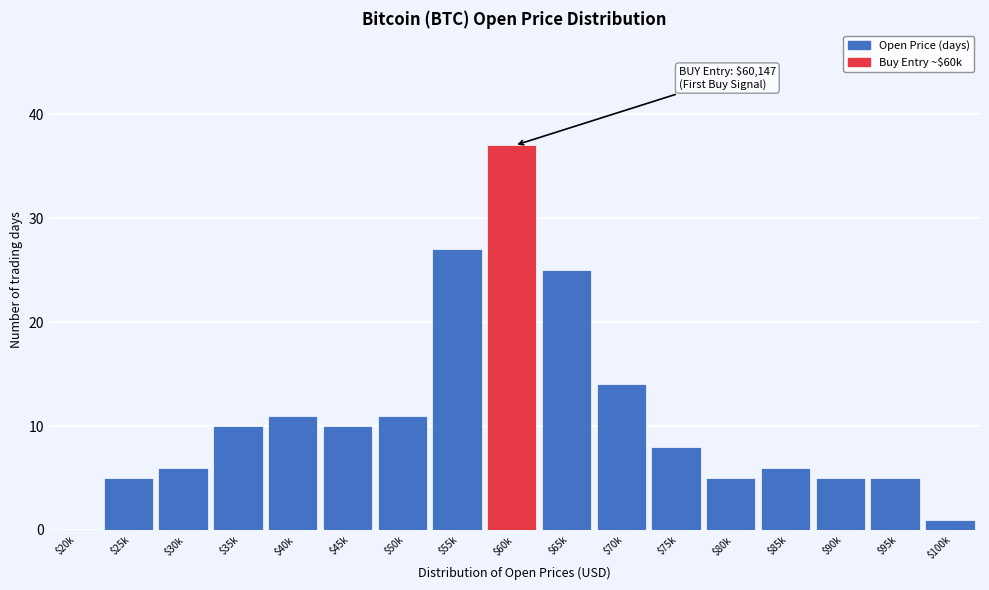

Which category has the highest value across all series?

$60k